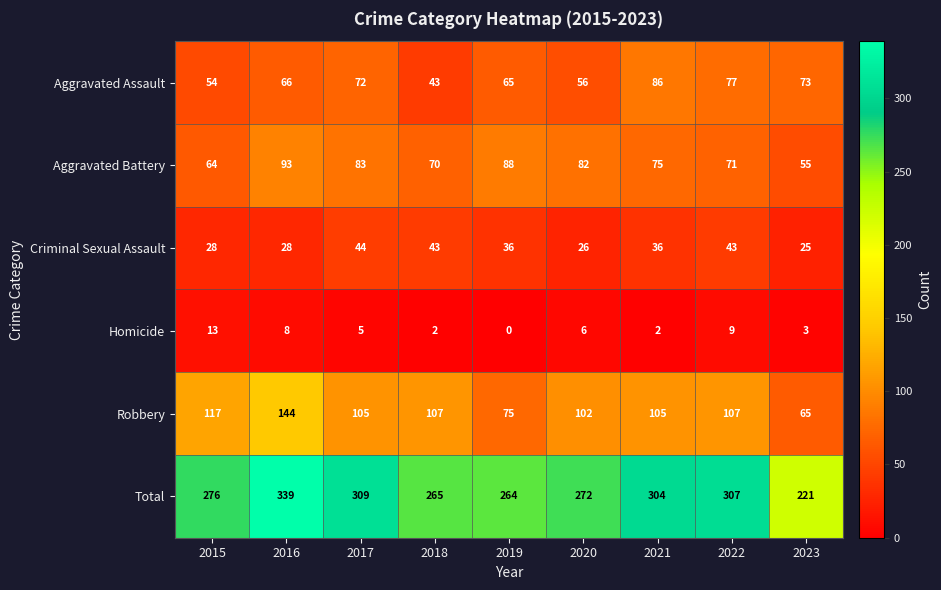

Which series has the widest spread of values?

Total